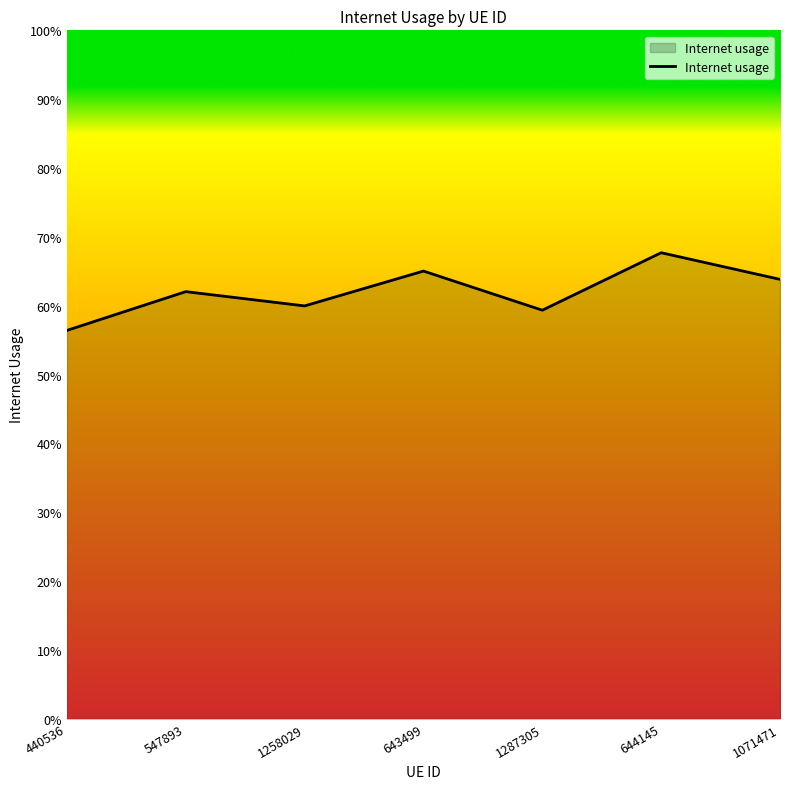

Is this an area chart (filled region under the line)?

Yes